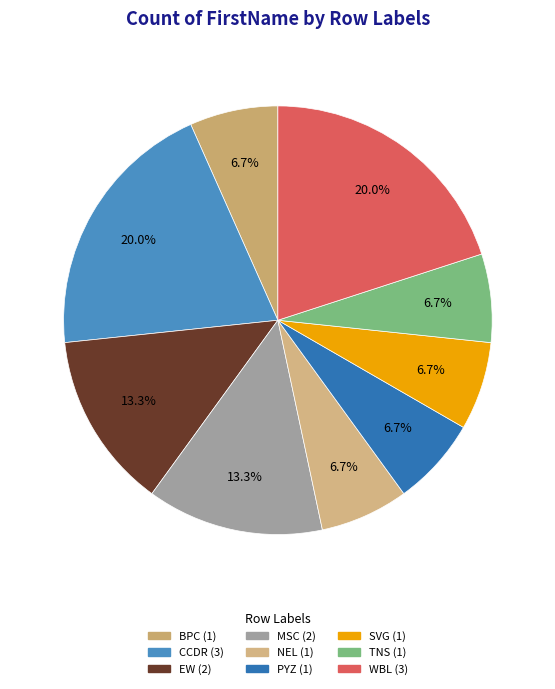

Is there any slice that represents more than half of the pie?

No